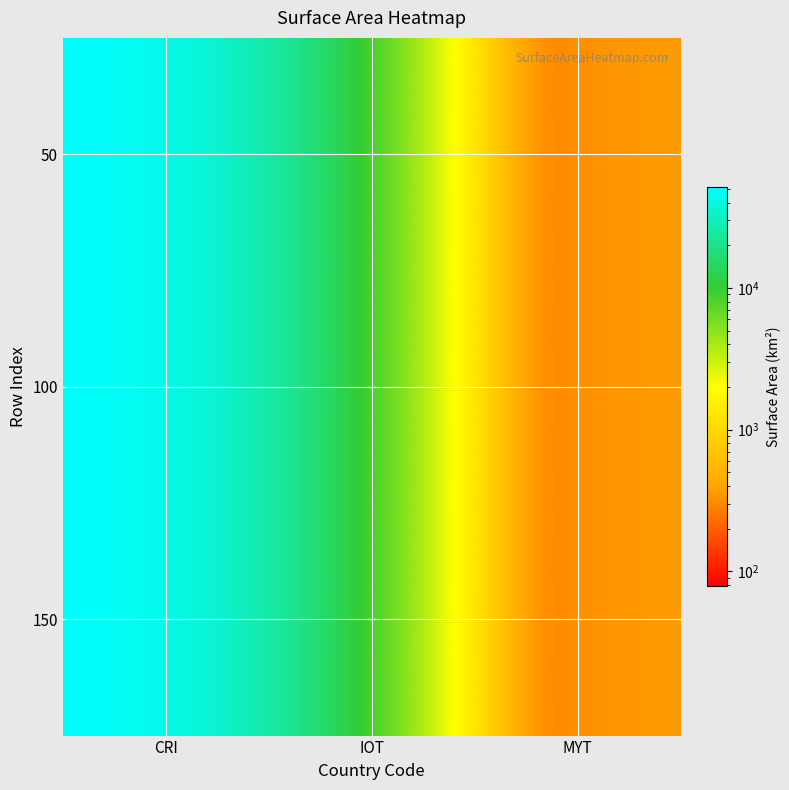

At which category does the chart reach its peak across all series?

CRI